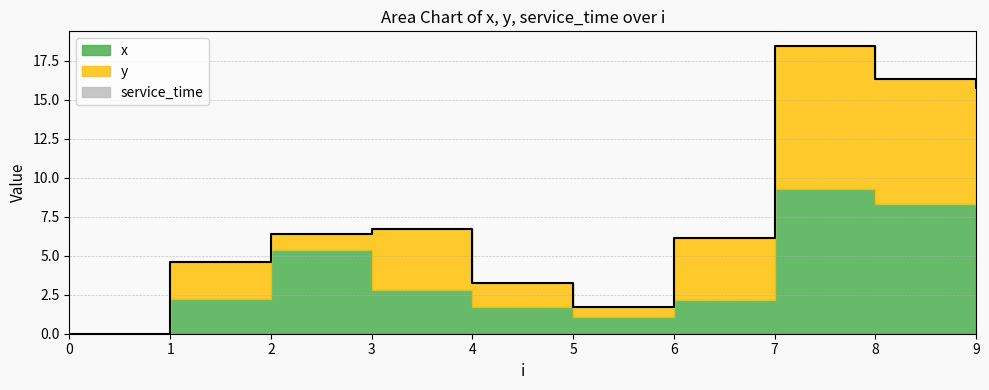

True or false: service_time has more than 2 points higher than both neighbors.

False